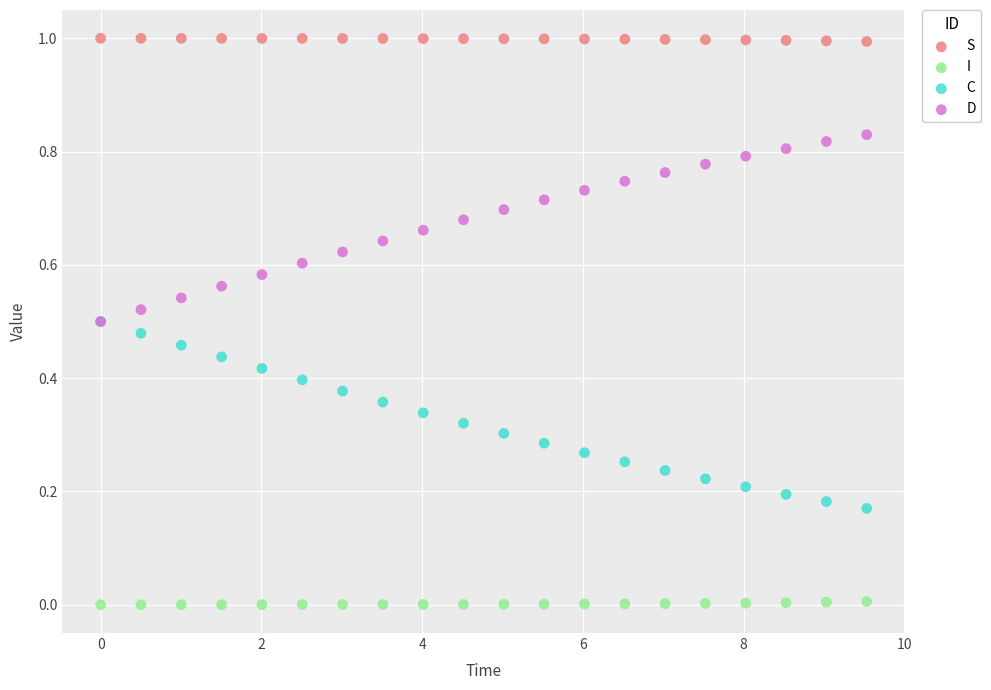

Which series reaches the minimum Y coordinate?

I